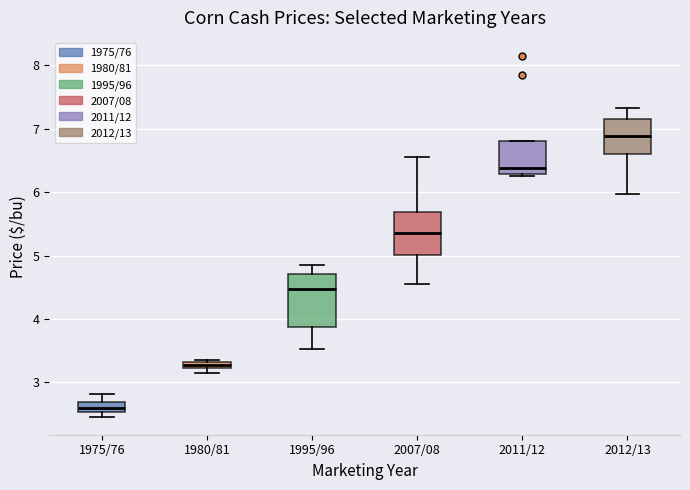

Where is the upper edge of the box for 1975/76 on the y-axis? The values are not printed on the chart, so give them approximately, as read against the axis.

2.7